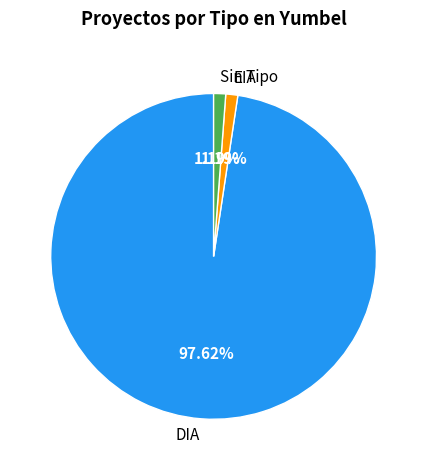

What is the largest slice in the pie chart?

DIA